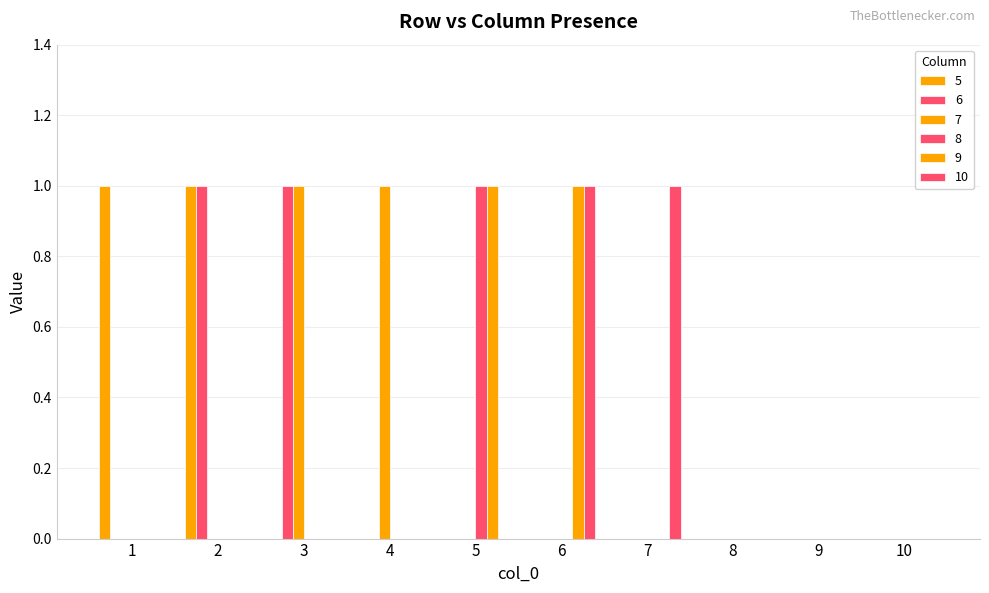

At how many categories does at least one series exceed 0?

7